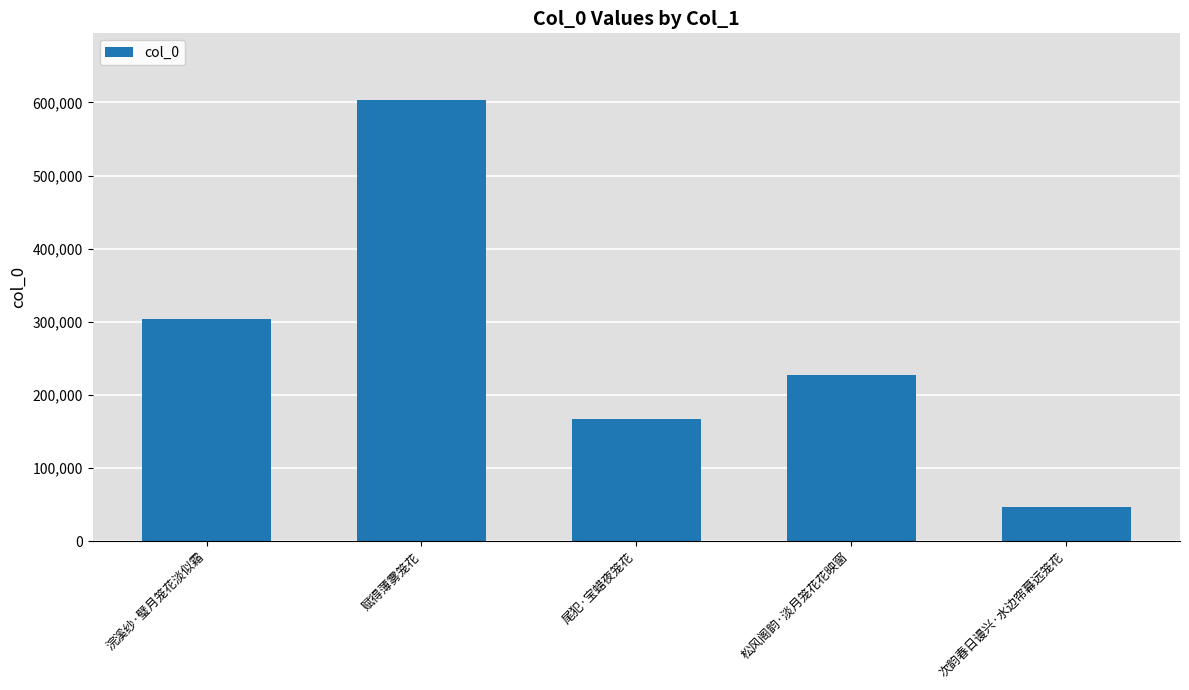

Rank the categories by value from highest to lowest.

赋得薄雾笼花, 浣溪纱·璧月笼花淡似霜, 松风阁韵·淡月笼花花映窗, 尾犯·宝蜡夜笼花, 次韵春日谩兴·水边帘幕远笼花